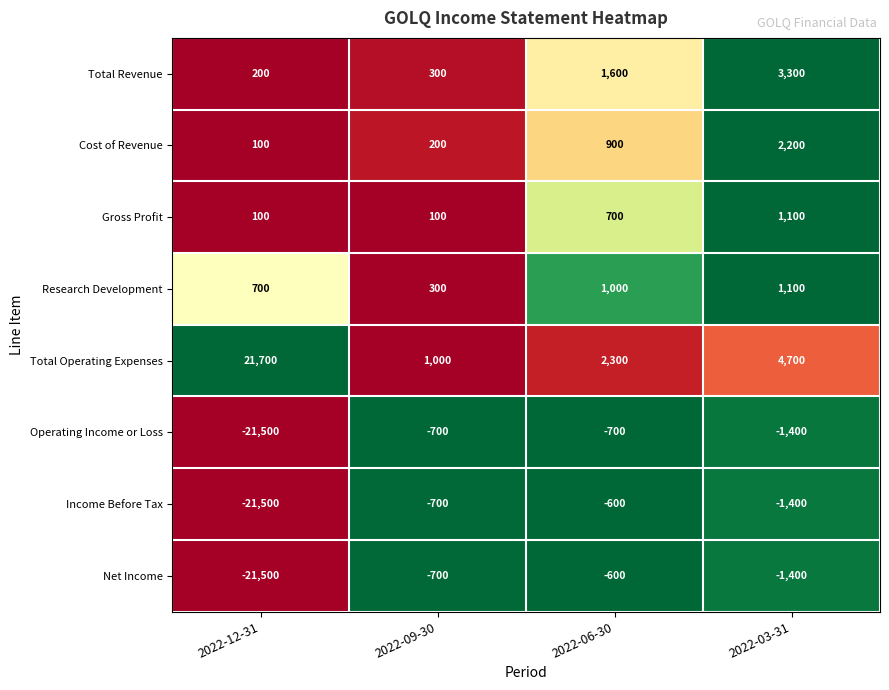

At which category is the sum across all series the highest?

2022-03-31